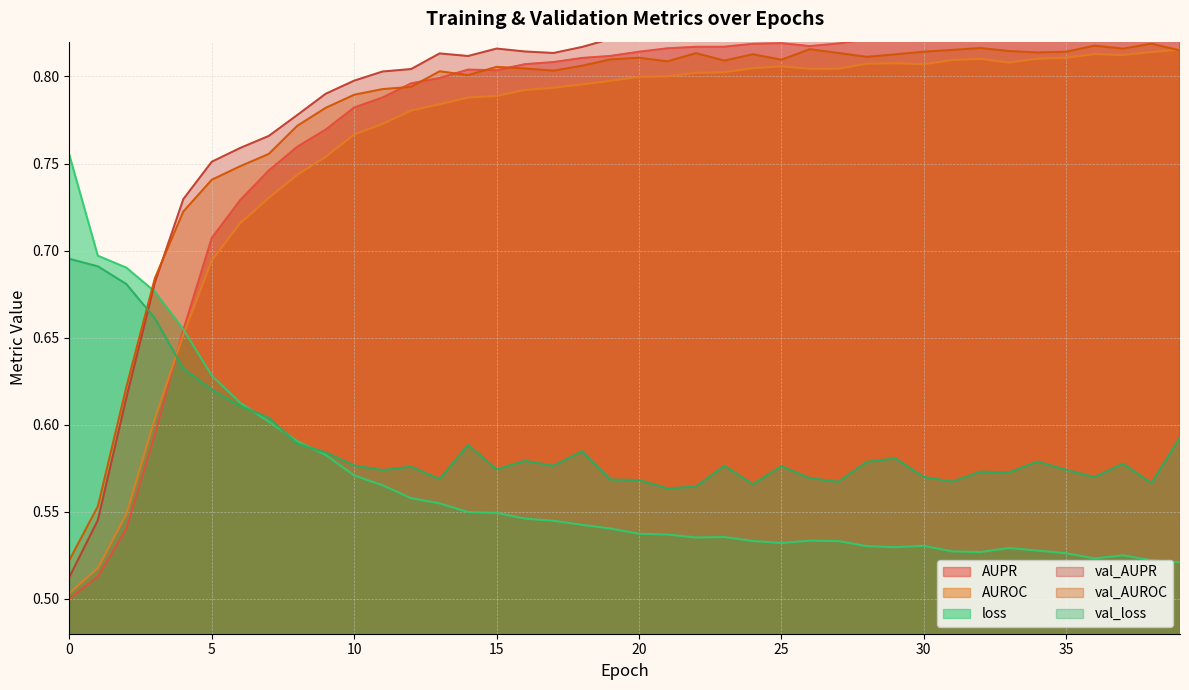

True or false: AUROC has a value of 0.5 at 27.

False